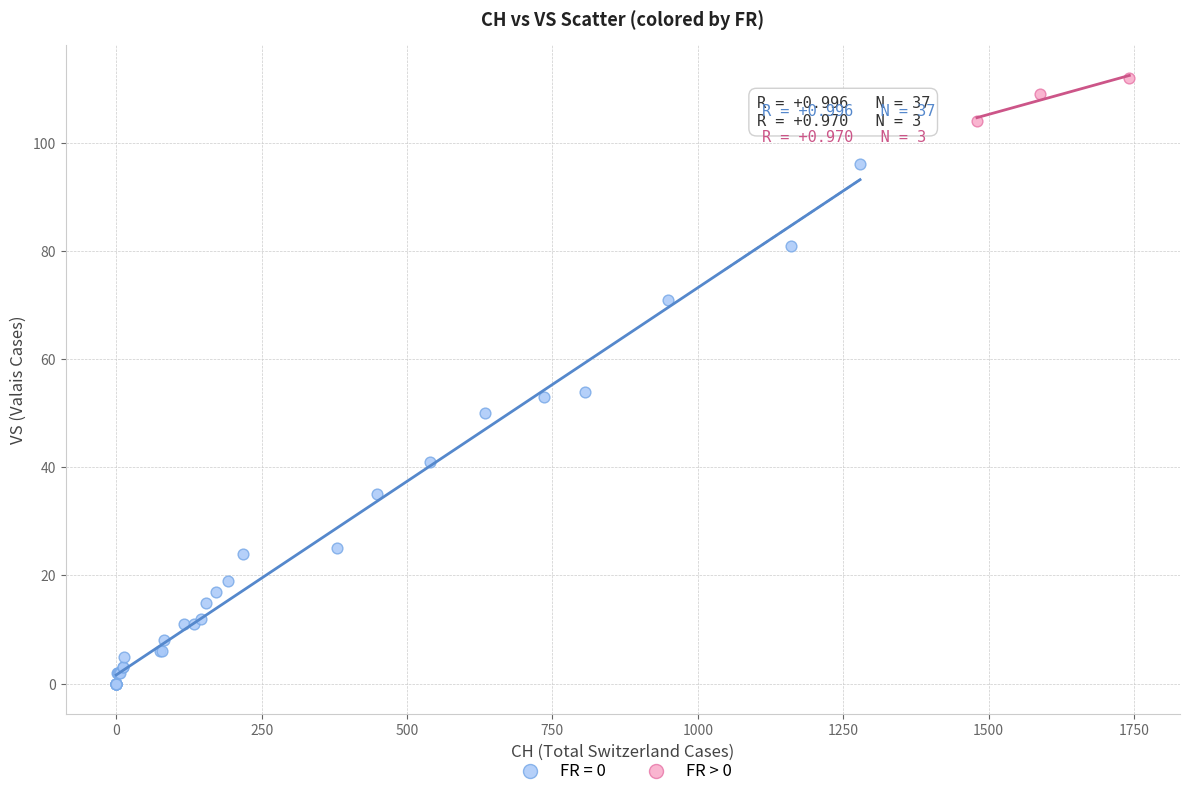

Which series has the largest Y range (max minus min)?

FR = 0